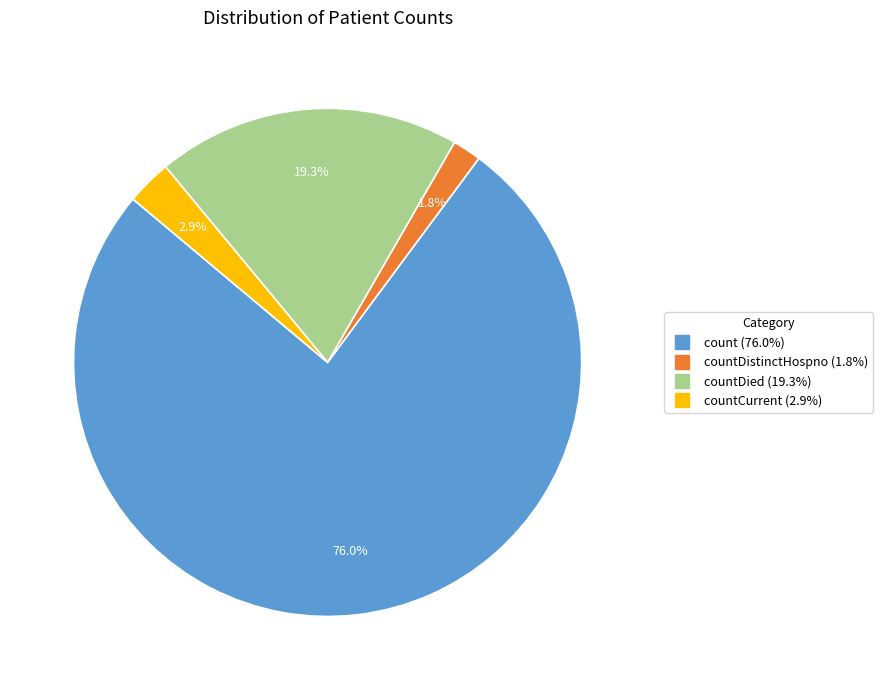

Does any single category account for the majority?

Yes